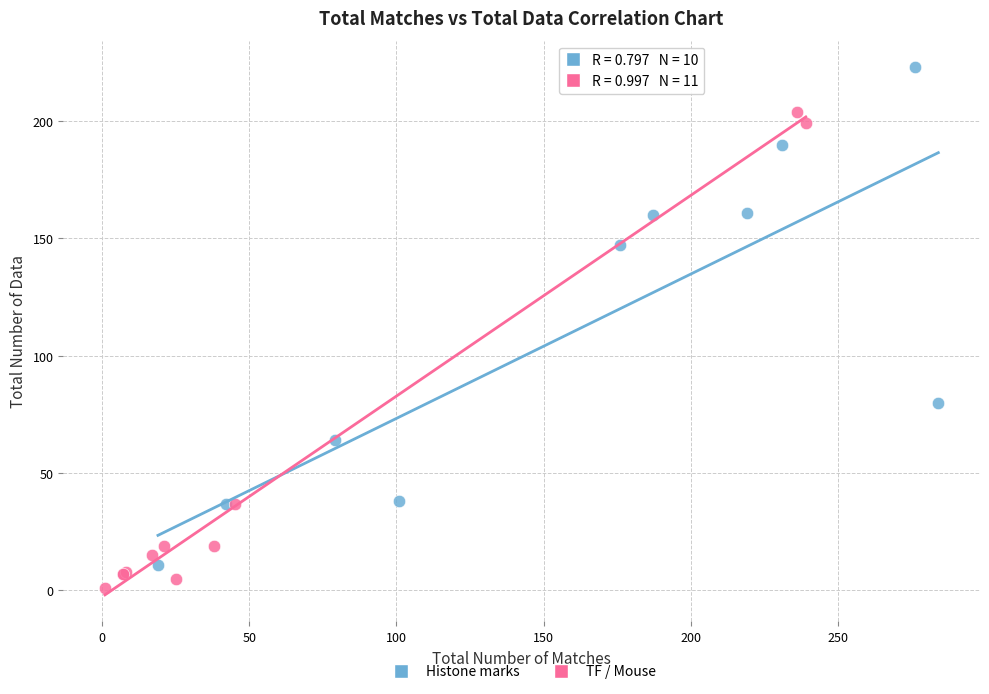

What are all the series names shown in the legend?

Histone marks, TF / Mouse